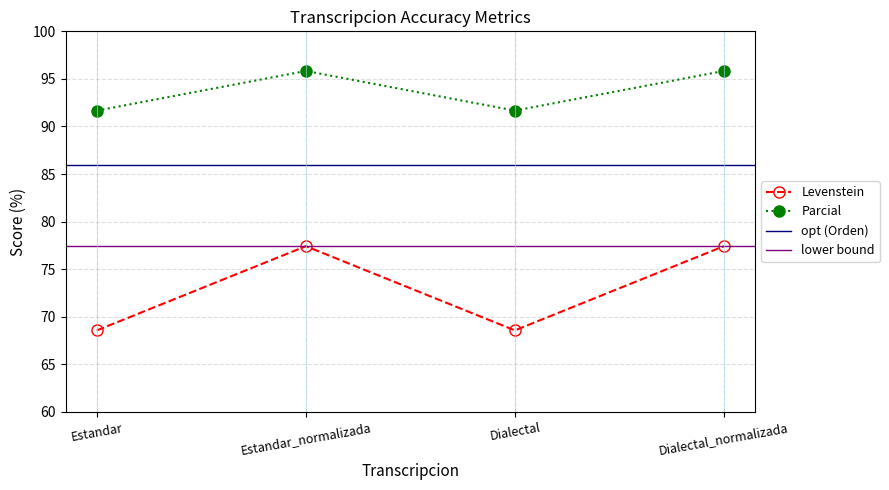

Which series changed the most between Estandar_normalizada and Dialectal_normalizada?

Levenstein